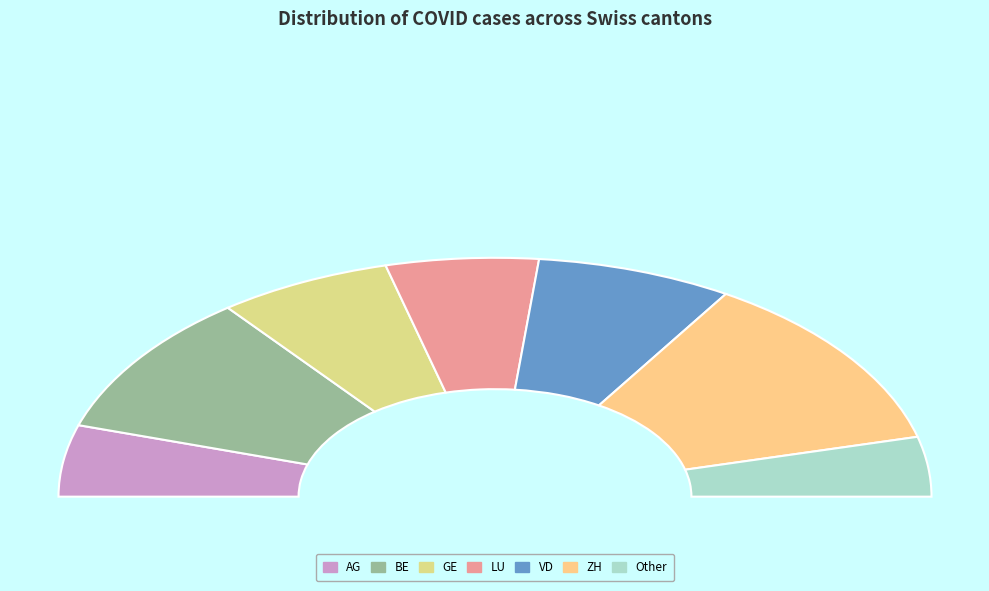

Is it true that BE is 9% of the pie?

False